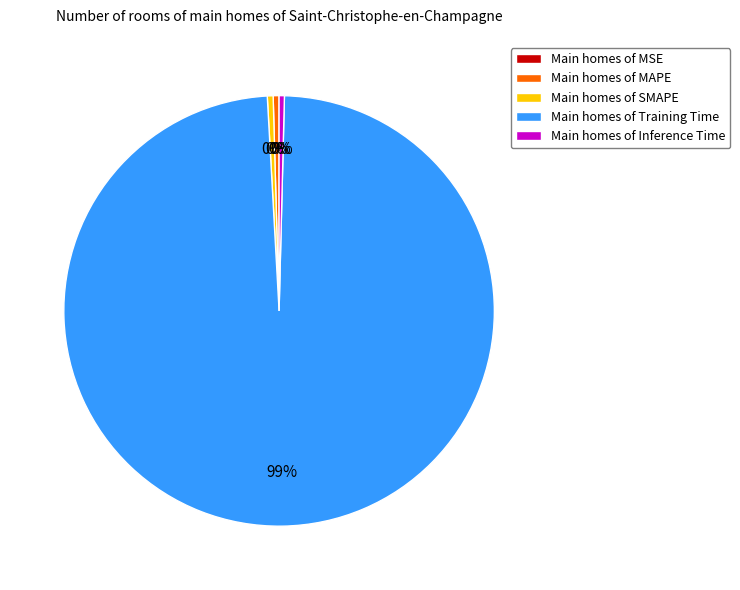

Is it true that Main homes of SMAPE is 0% of the pie?

True